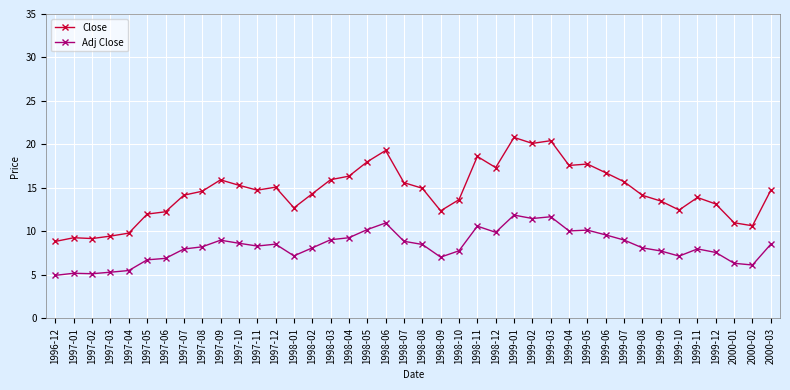

True or false: Adj Close has more than 0 points higher than both neighbors.

True